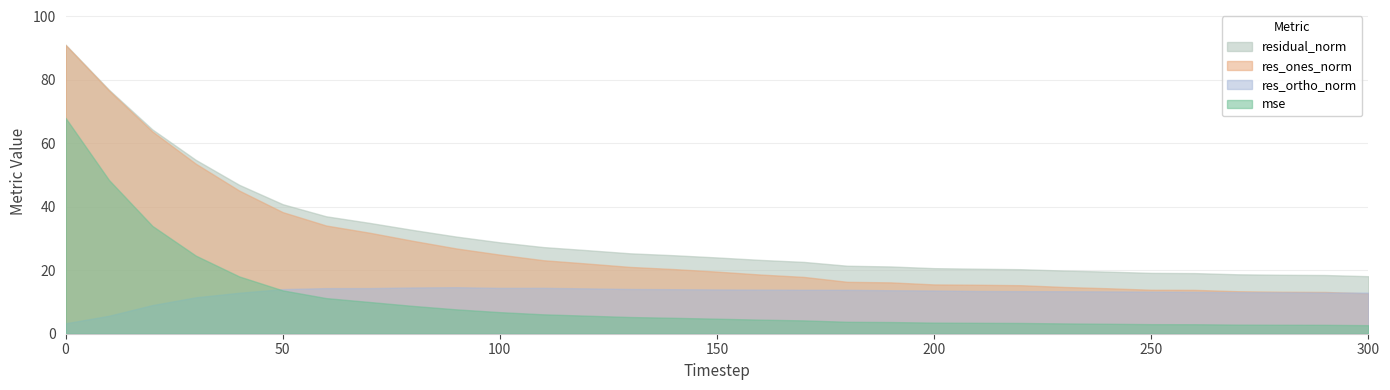

At which label is mse closest to 35?

20